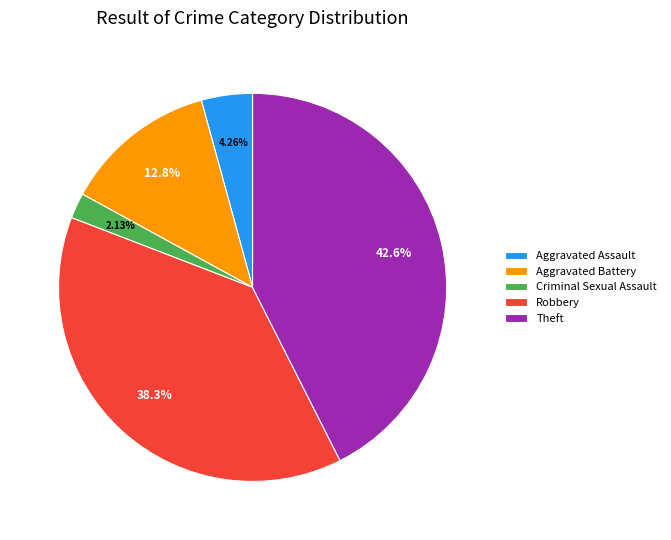

True or false: Aggravated Battery accounts for 1% of the total.

False